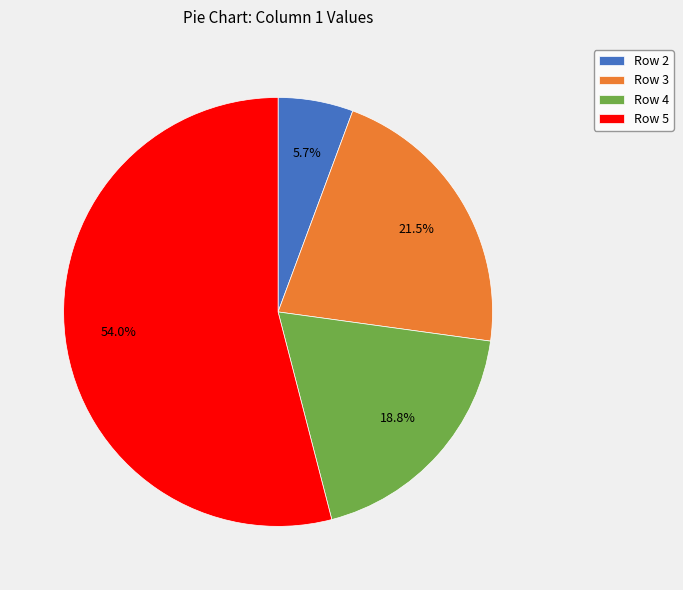

Is it true that Row 2 is 6% of the pie?

True